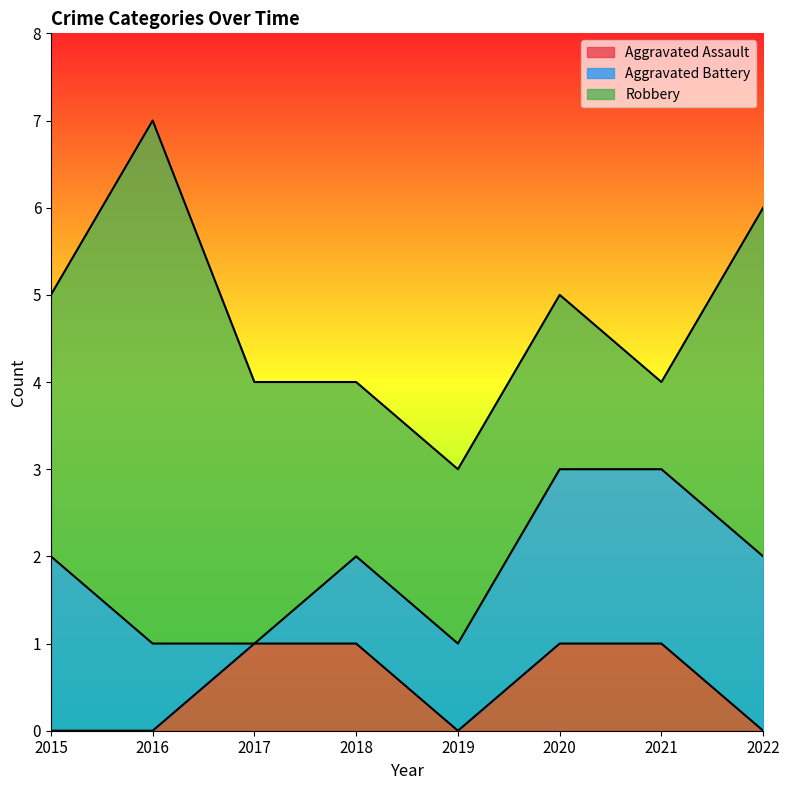

How many distinct data groups are displayed?

3